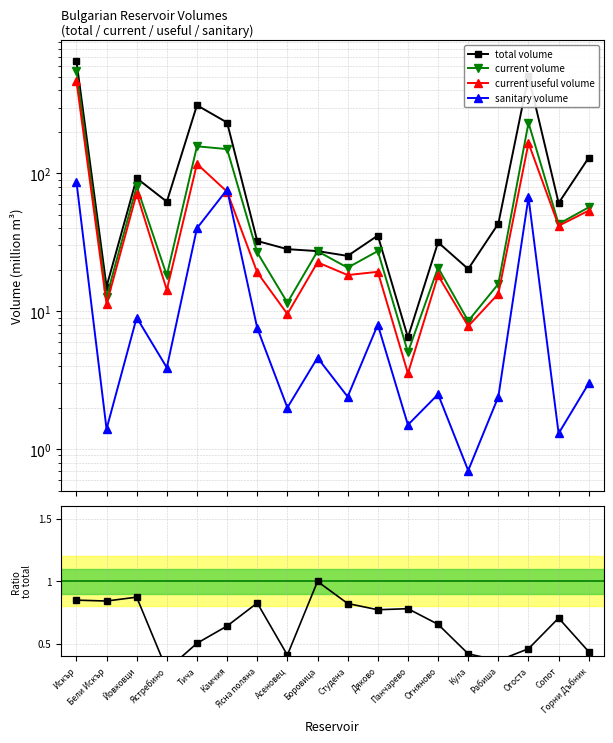

What is the minimum value shown in the chart?

0.3